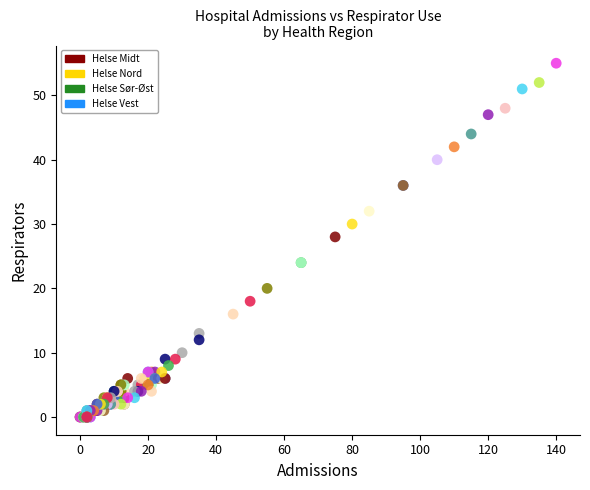

Which series has the widest spread of Y values?

Helse Sør-Øst